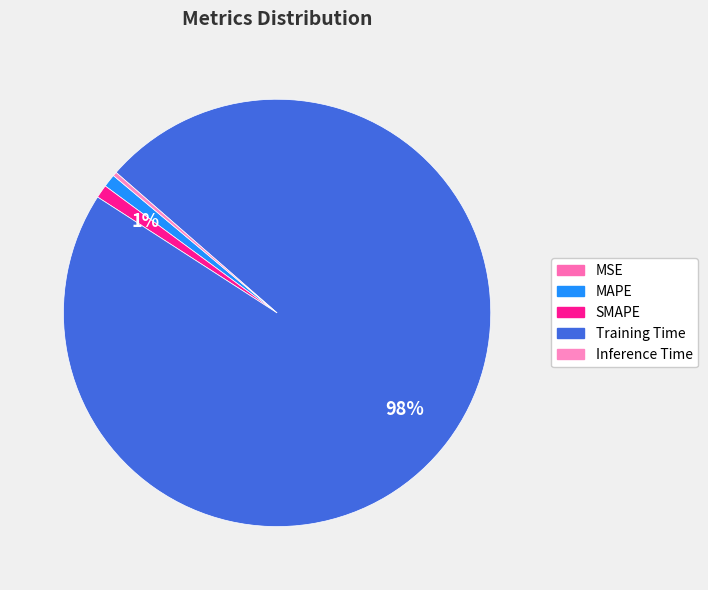

Which slice represents more than half of the pie?

Training Time